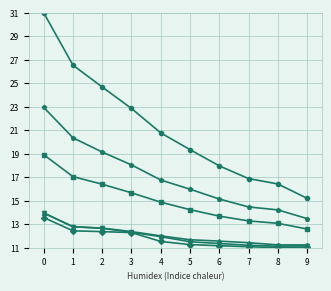

What is the difference between the highest and lowest values at 8?

5.4